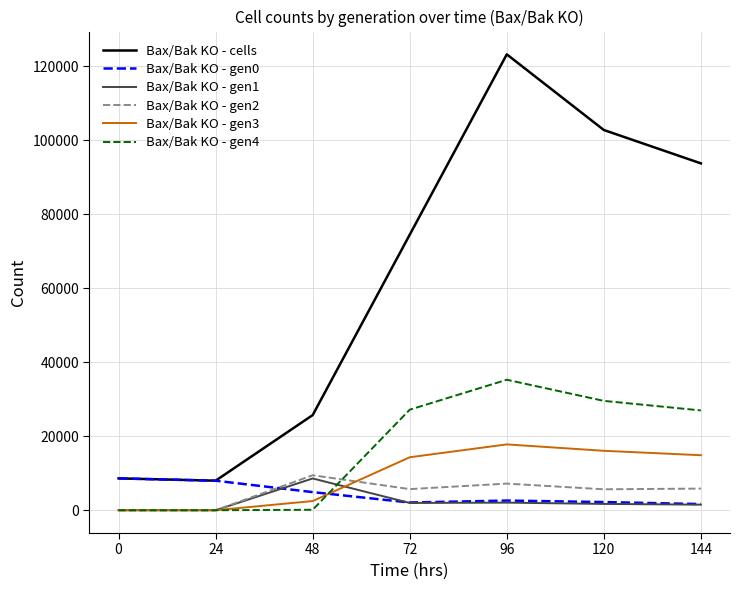

Between 48 and 96, which series saw the biggest shift?

Bax/Bak KO - cells